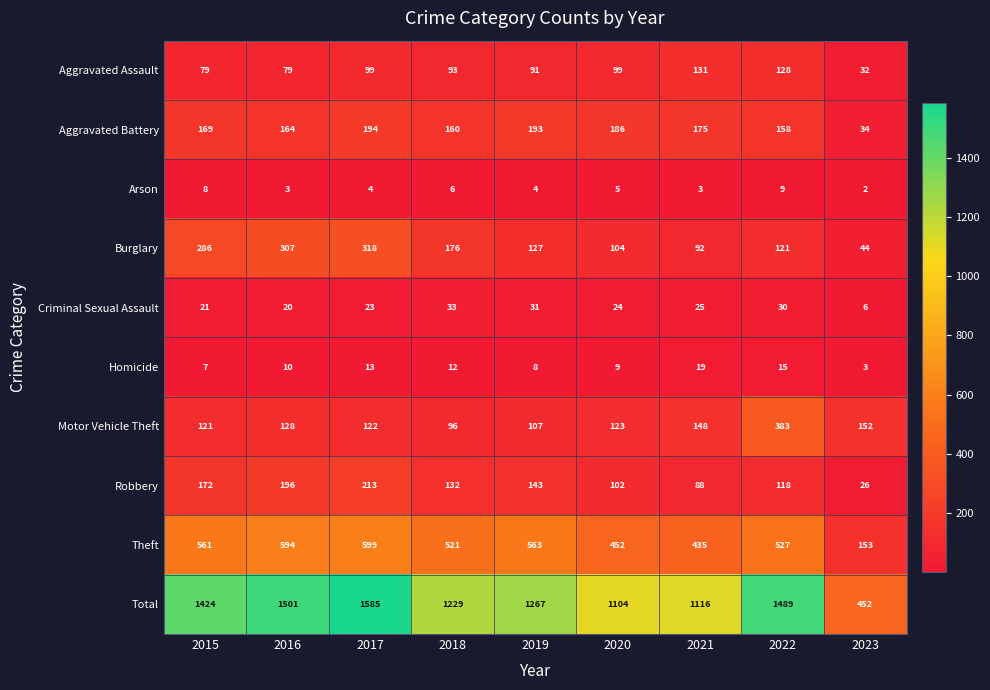

What is the total value across all series at 2018?

2458